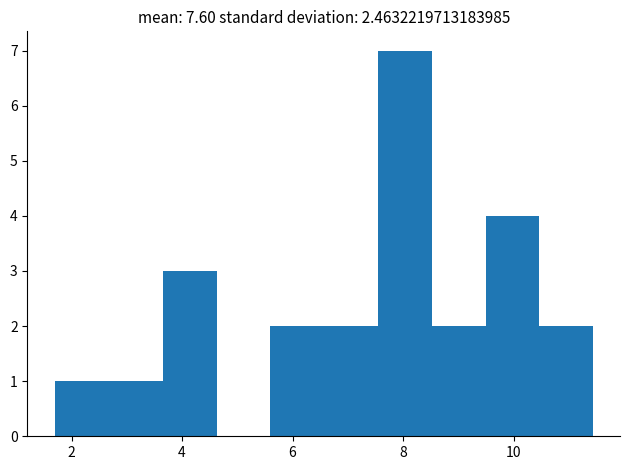

Which range on the x-axis has the tallest bar?

7.6 to 8.6